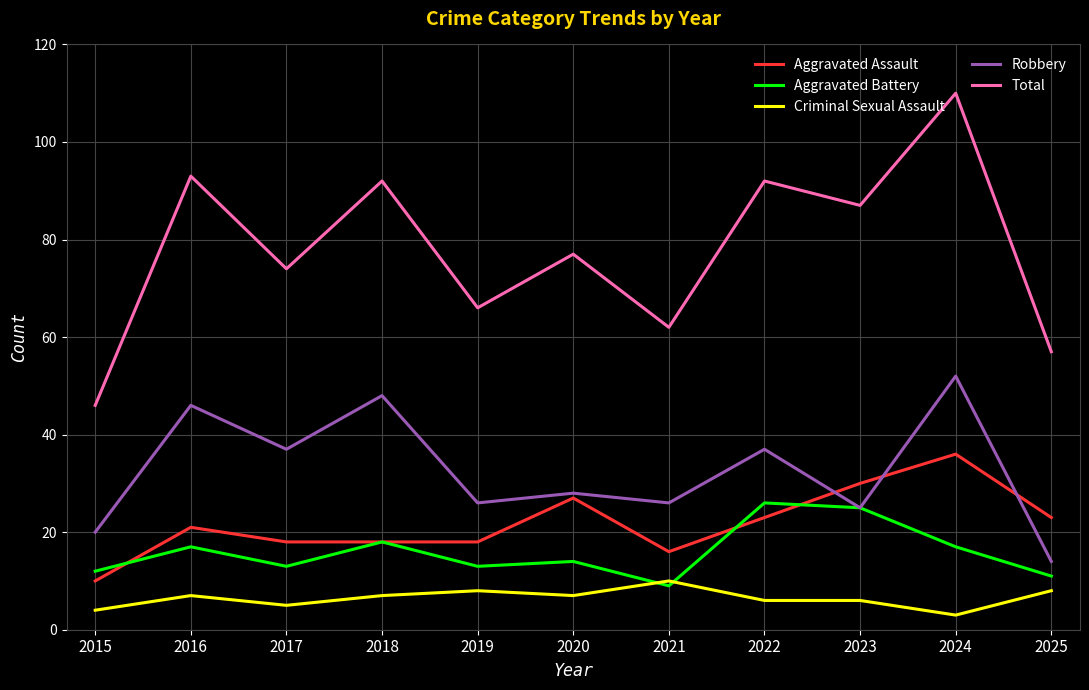

List the series in order of their peak value, lowest first.

Criminal Sexual Assault, Aggravated Battery, Aggravated Assault, Robbery, Total